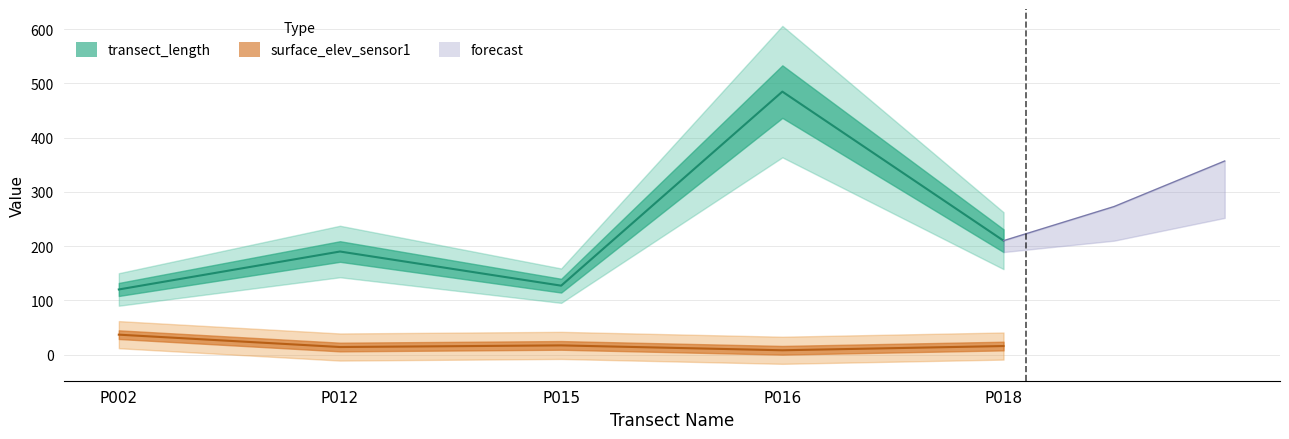

At how many categories does at least one series exceed 179?

3